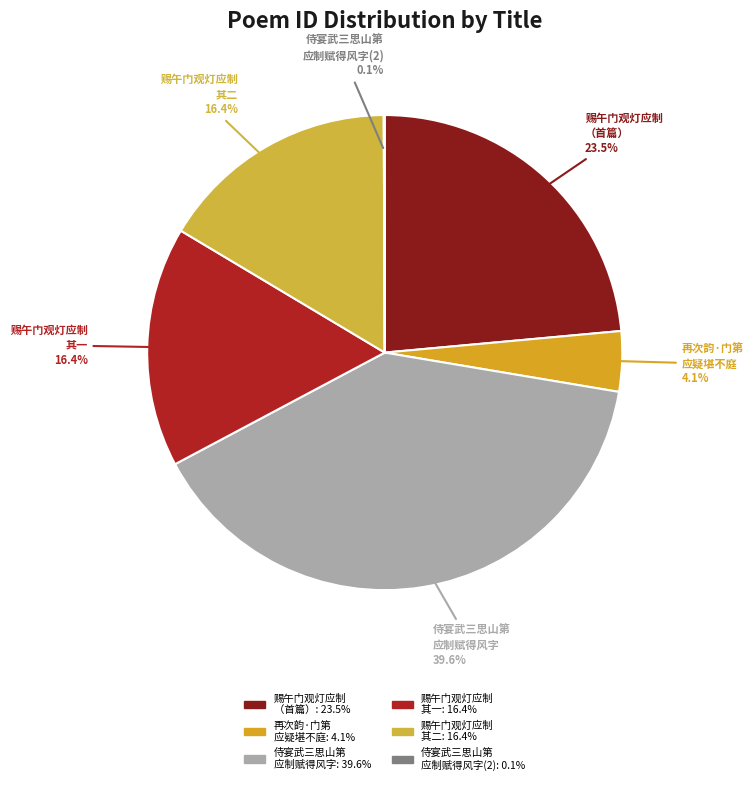

How many segments does this pie chart have?

6